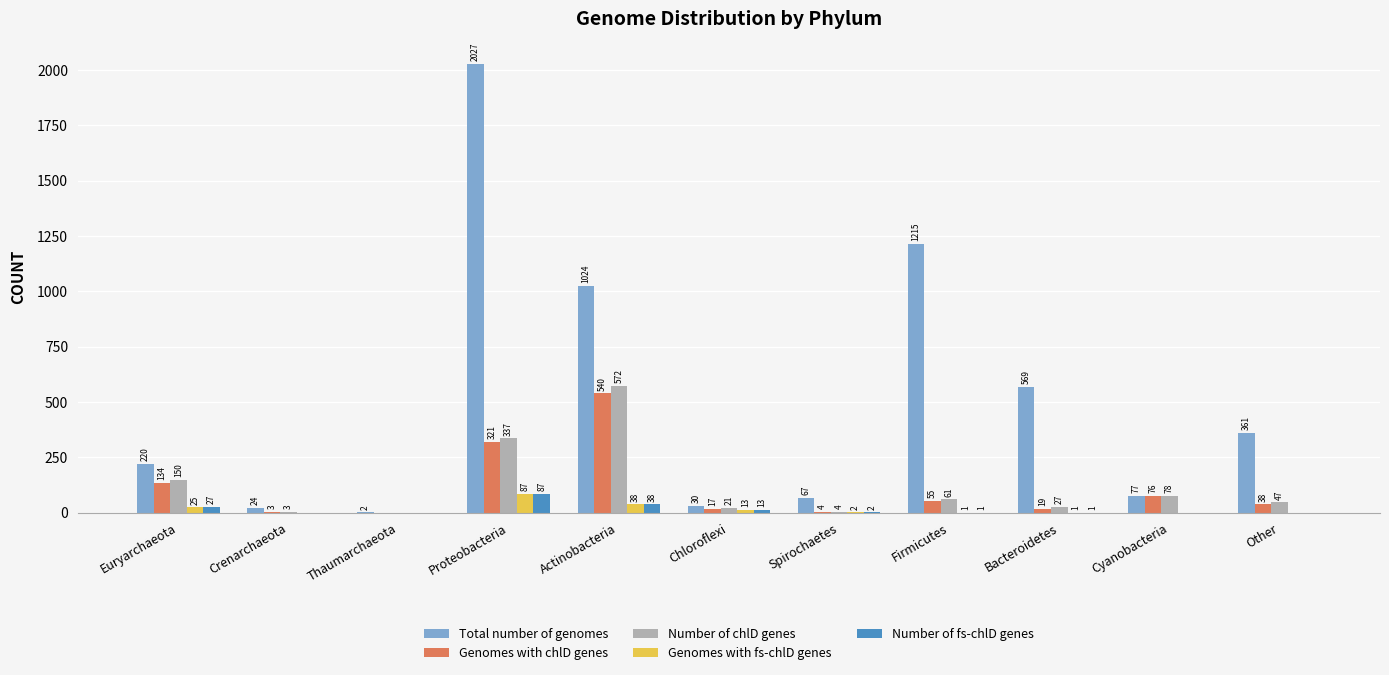

What is the total value across all series at Proteobacteria?

2859